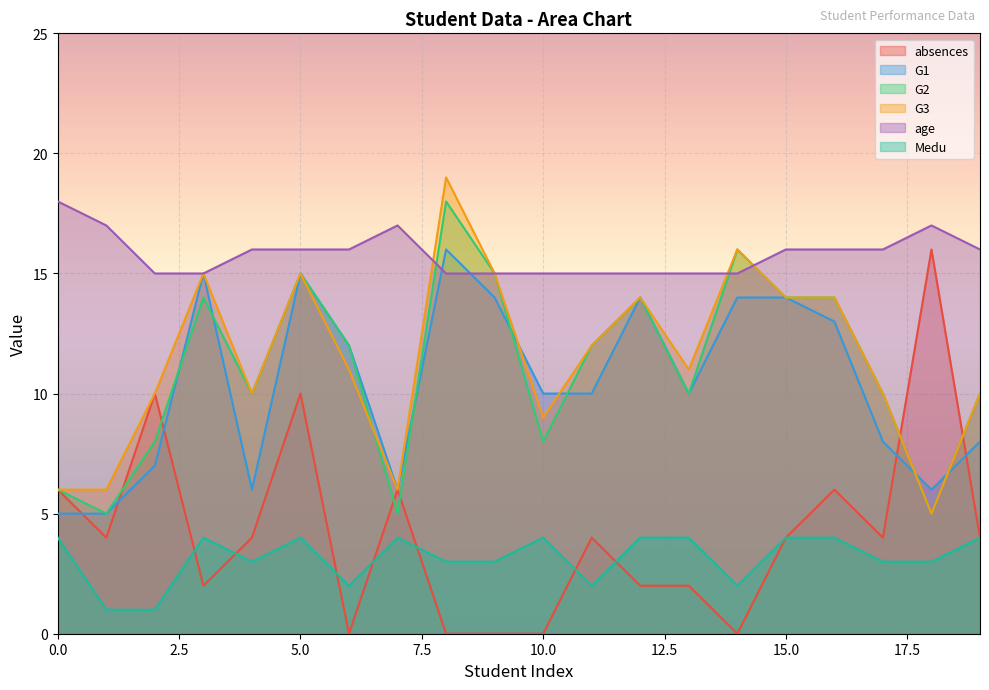

Is it true that G1 equals 10 at 11?

True